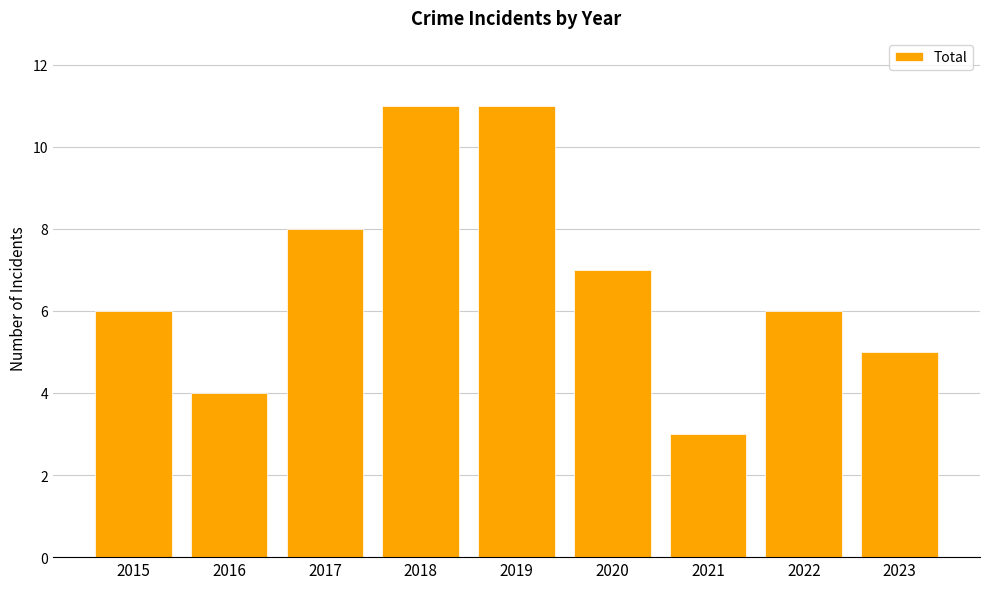

Reading right to left, transcribe all the data shown in this chart.

2023=5	2022=6	2021=3	2020=7	2019=11	2018=11	2017=8	2016=4	2015=6